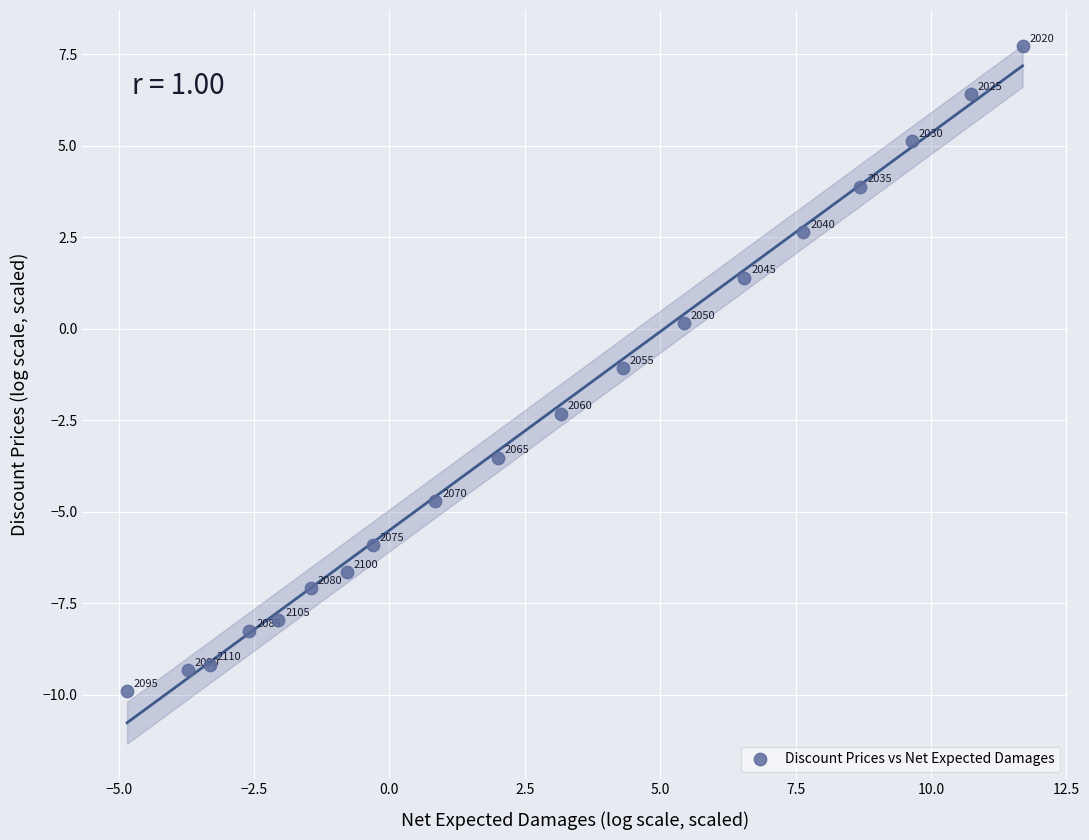

What Y value in the scatter plot is closest to -1?

-1.1